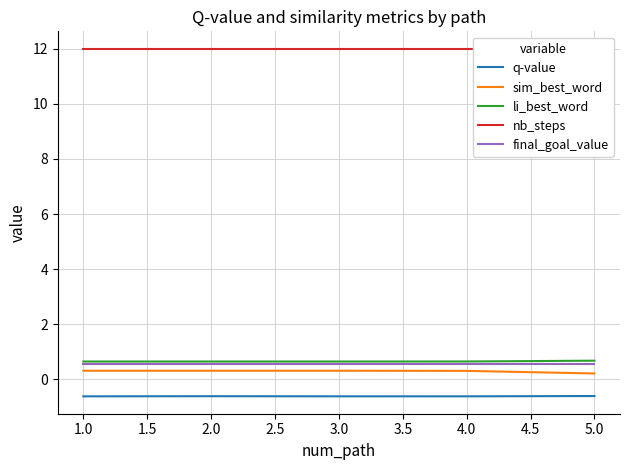

The final_goal_value series shows 0.6 at 4.0. True or false?

True